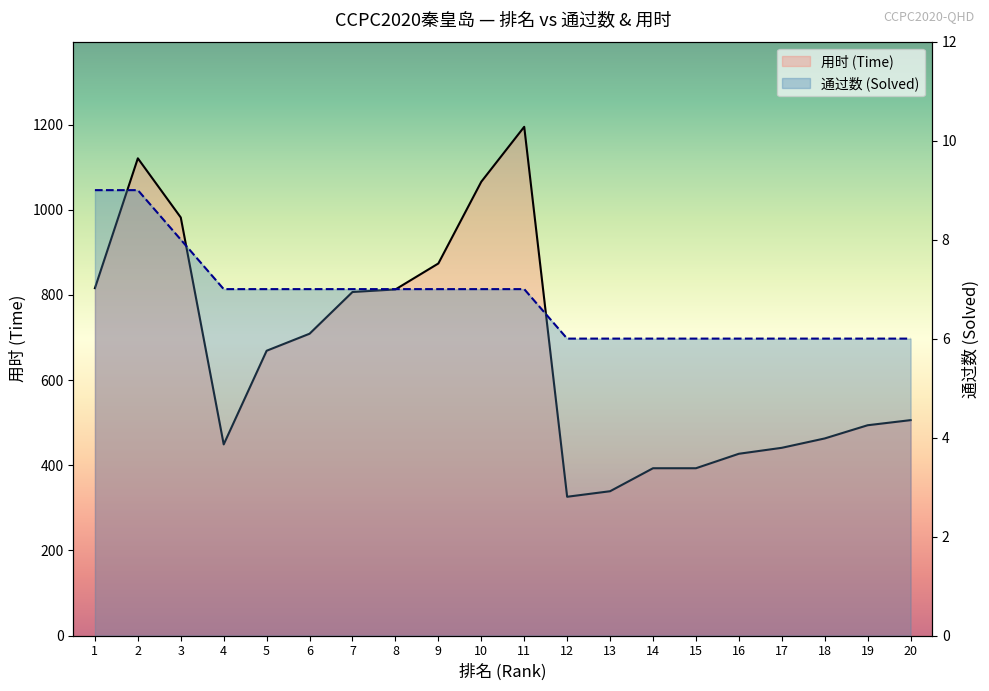

Rank the series by their average value, from highest to lowest.

用时, 通过数